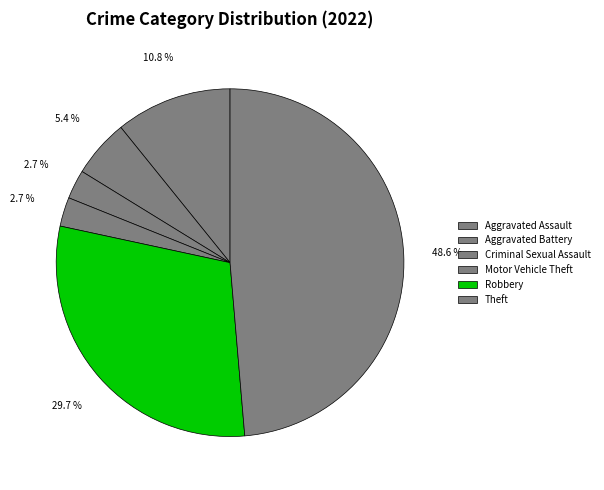

True or false: Motor Vehicle Theft accounts for 3% of the total.

True